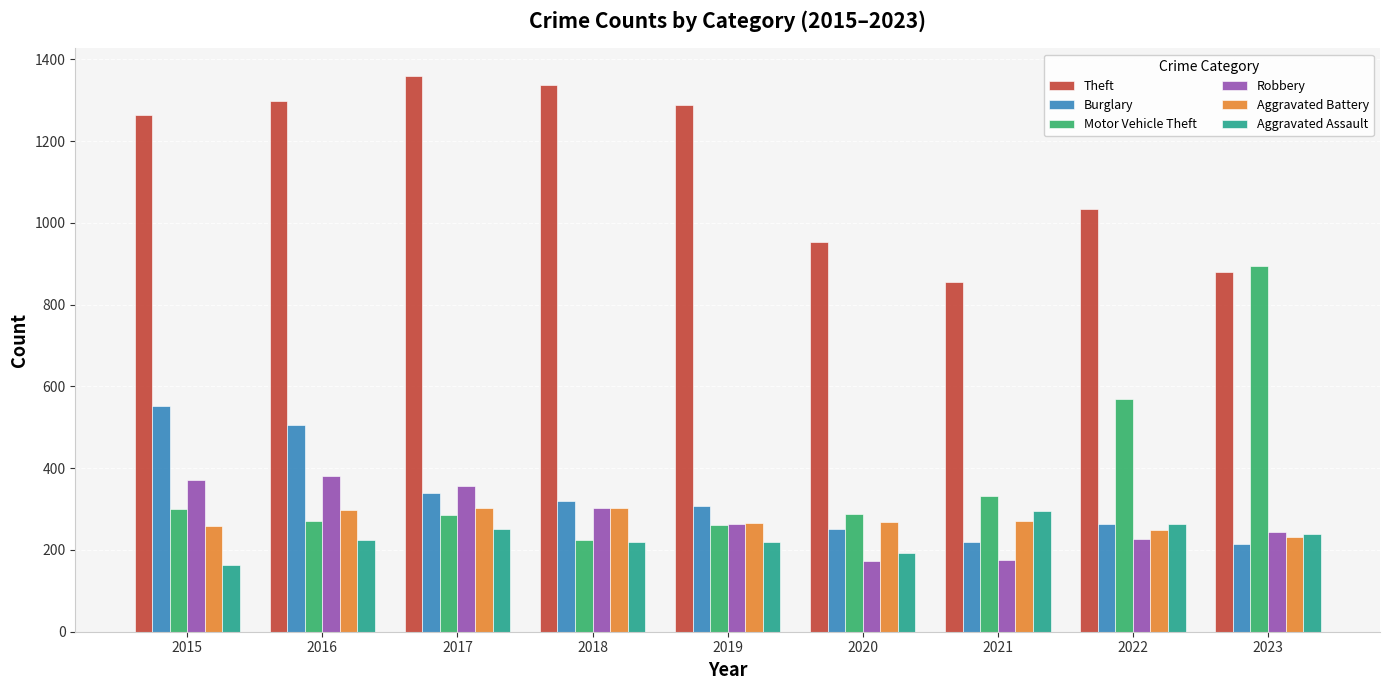

Which series has the widest spread of values?

Motor Vehicle Theft